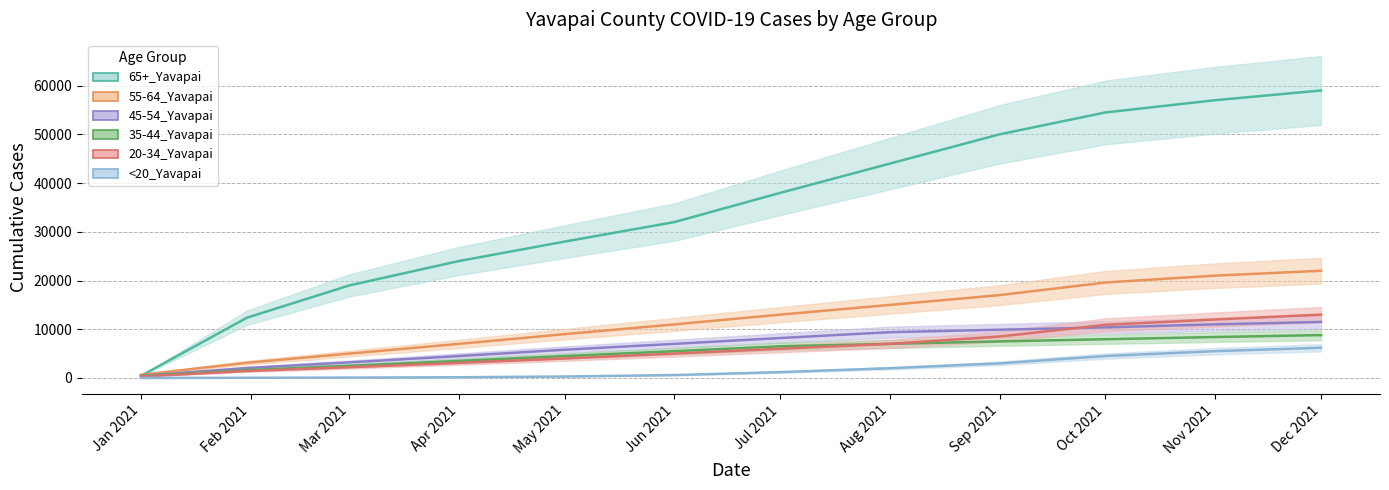

What is the total value across all series at May 2021?

51600